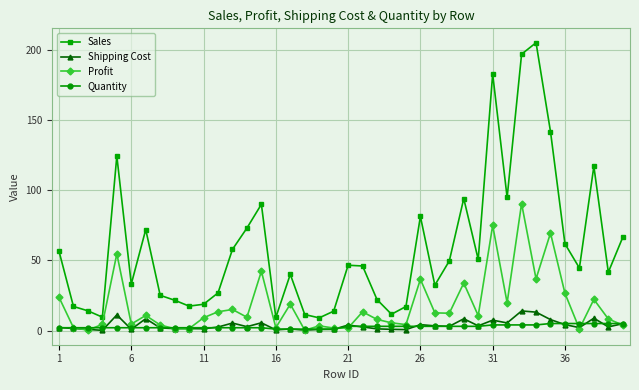

Does the chart display data point markers on the line(s)?

Yes